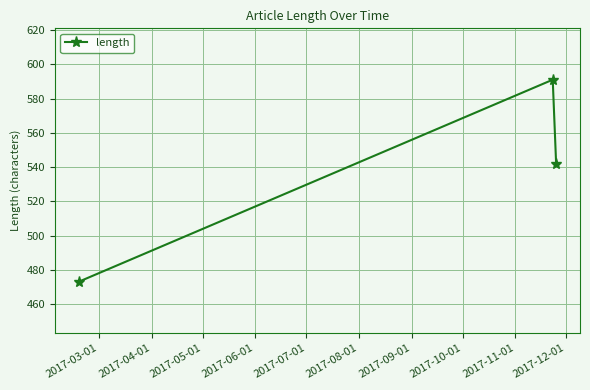

What is the average value?

535